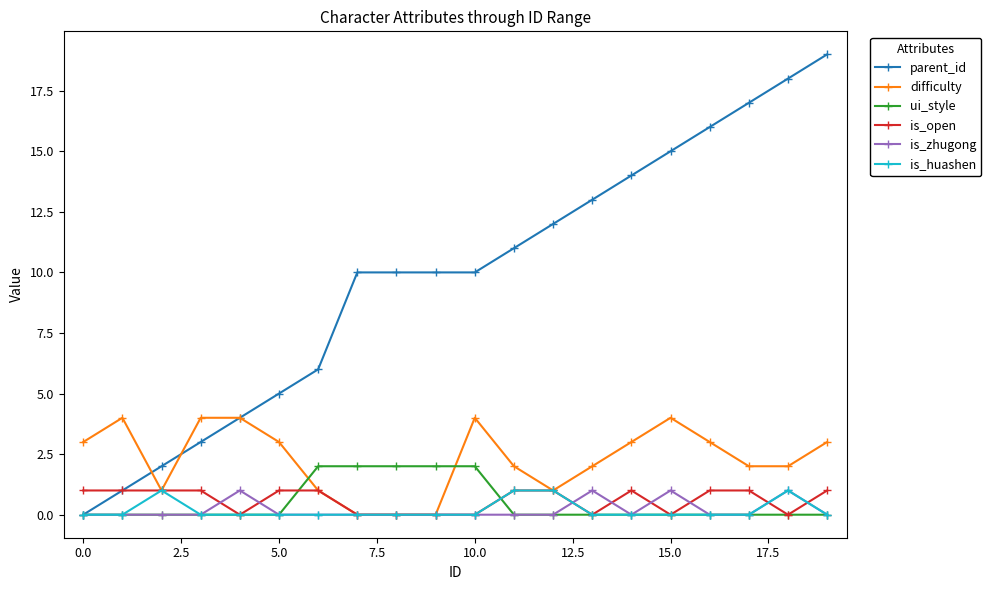

Which series has the largest total across all categories?

parent_id